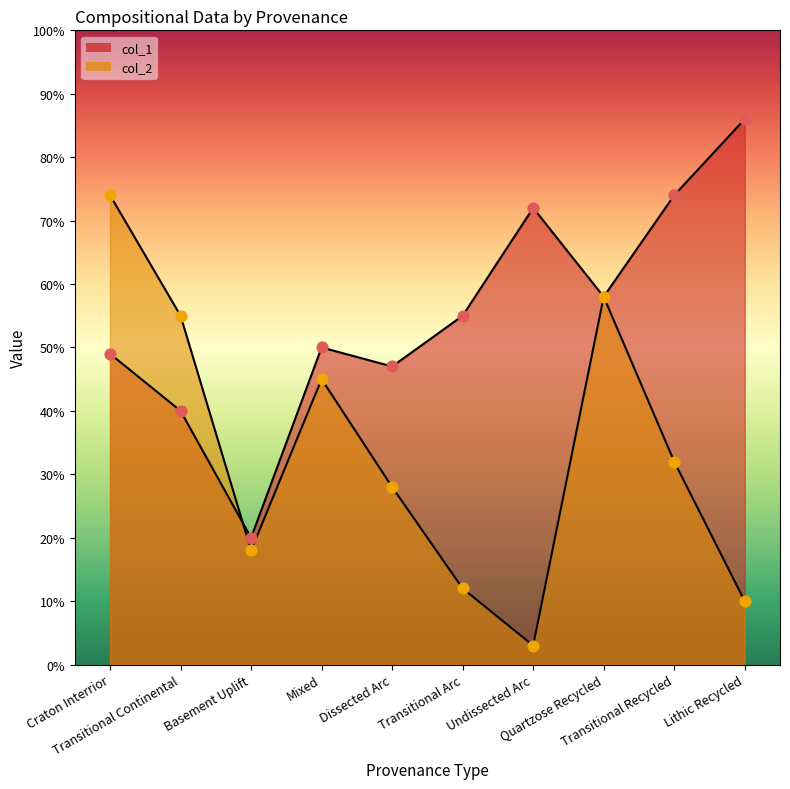

What is the total value across all series at Mixed?

0.9